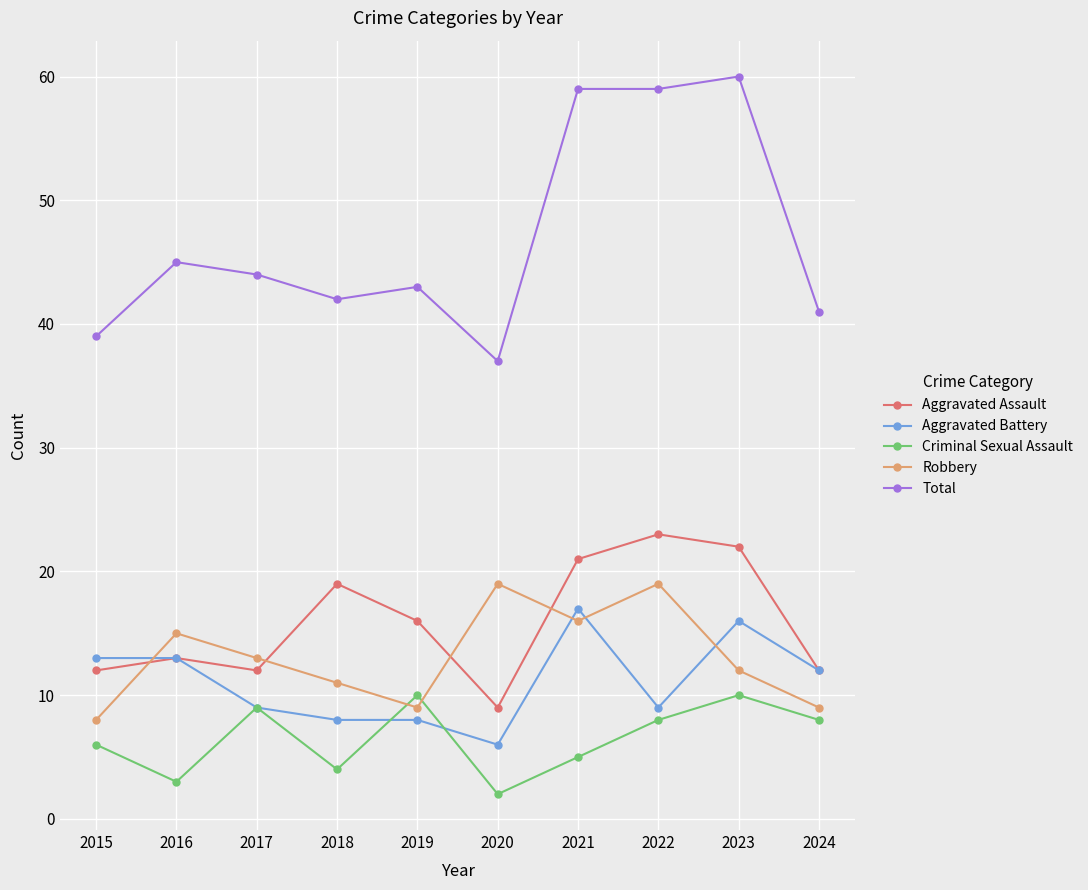

Which series has the largest range (max minus min)?

Total